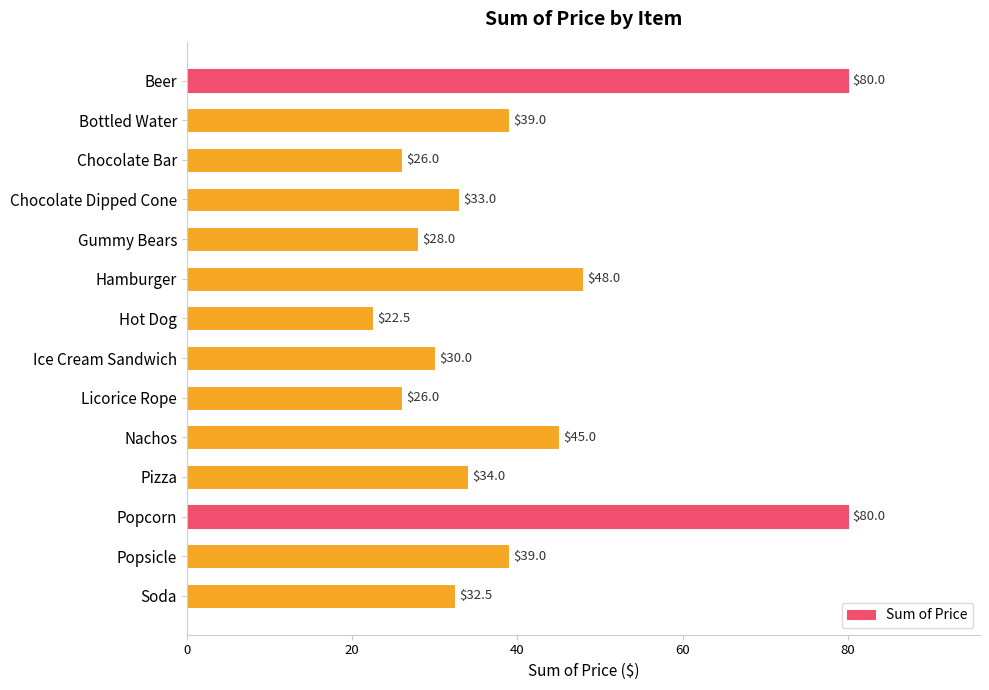

What position from the bottom is Popcorn?

3